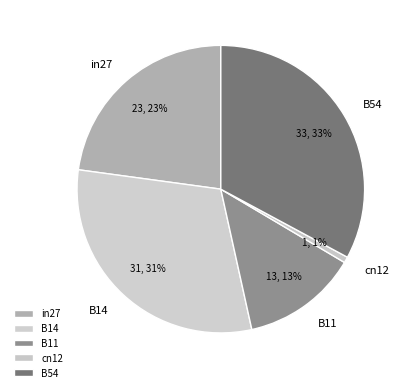

To the nearest percent, what is the difference between the largest and smallest slice percentages?

32%